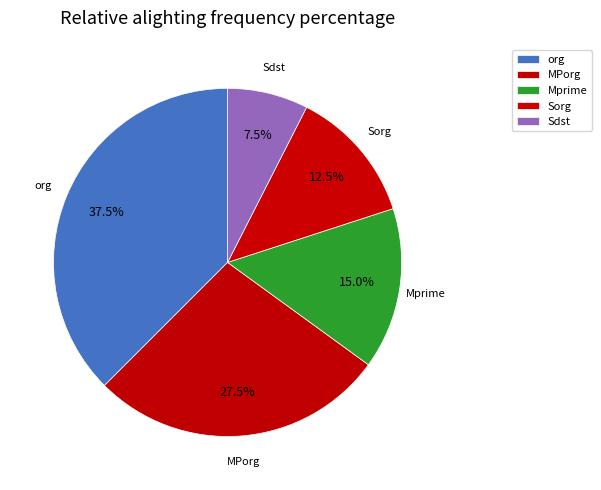

Combined, what portion of the pie is Sdst and org?

45.0%